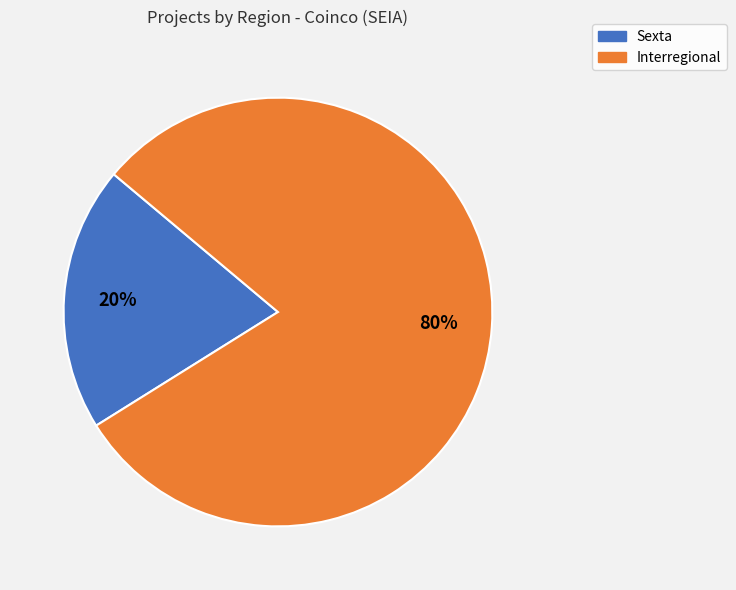

Is there a majority slice in this chart?

Yes